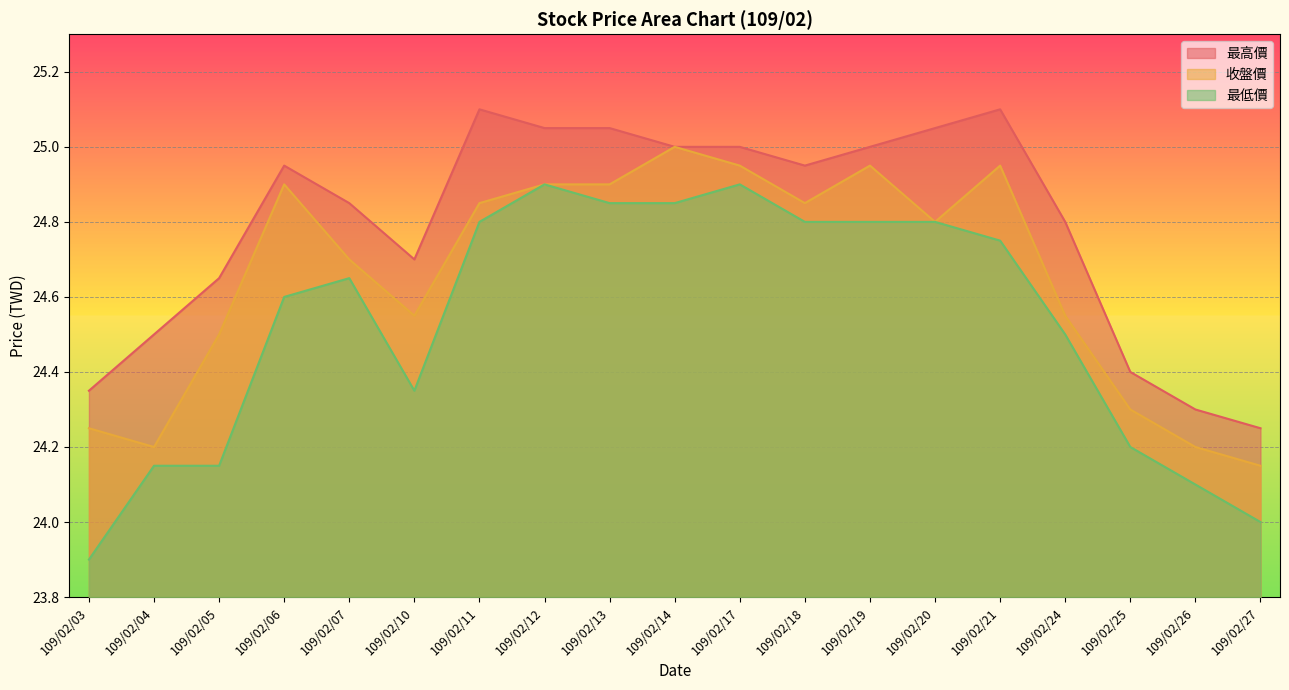

What is the spread (max minus min) of values at 109/02/21?

0.4